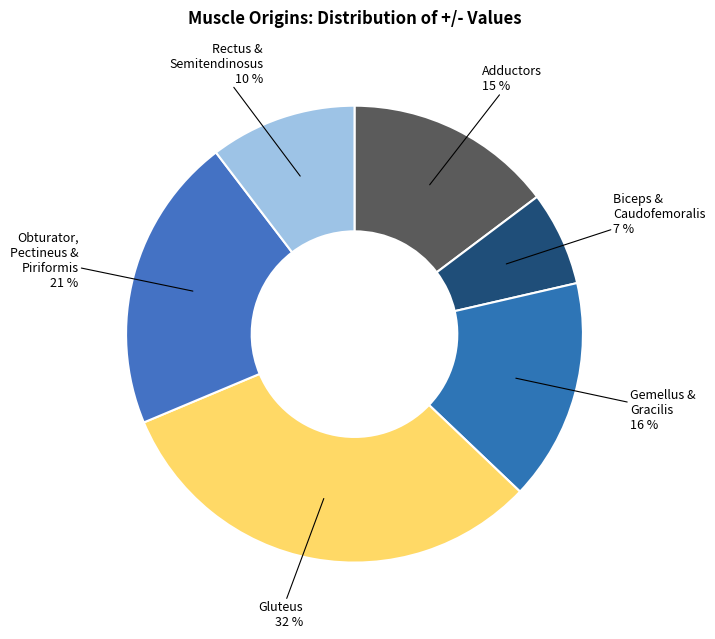

Do Gemellus & Gracilis and Rectus & Semitendinosus together represent more than half of the pie?

No